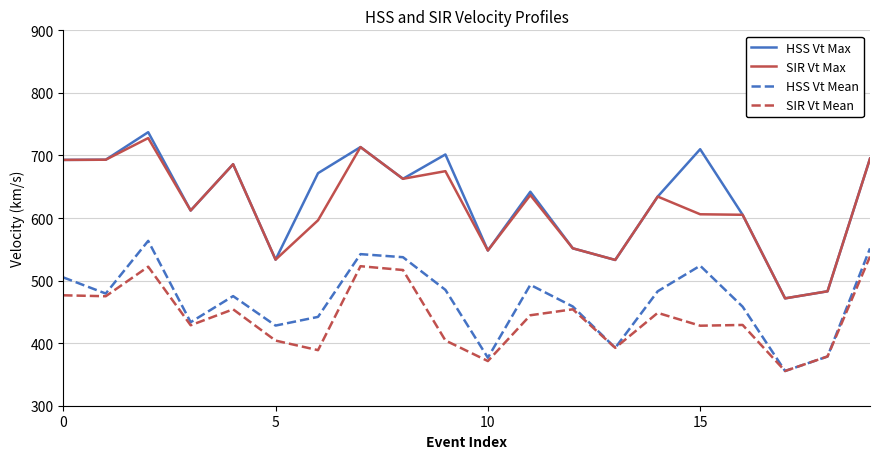

True or false: HSS Vt Max has more than 2 points higher than both neighbors.

True